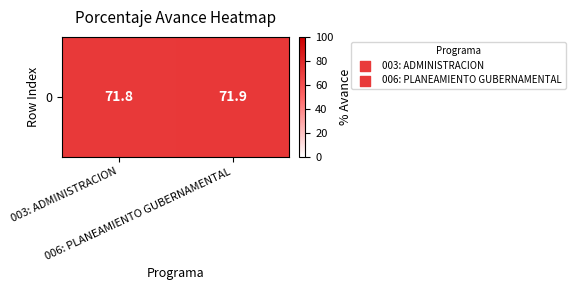

The chart shows a value of 71.8 at 003: ADMINISTRACION. True or false?

True